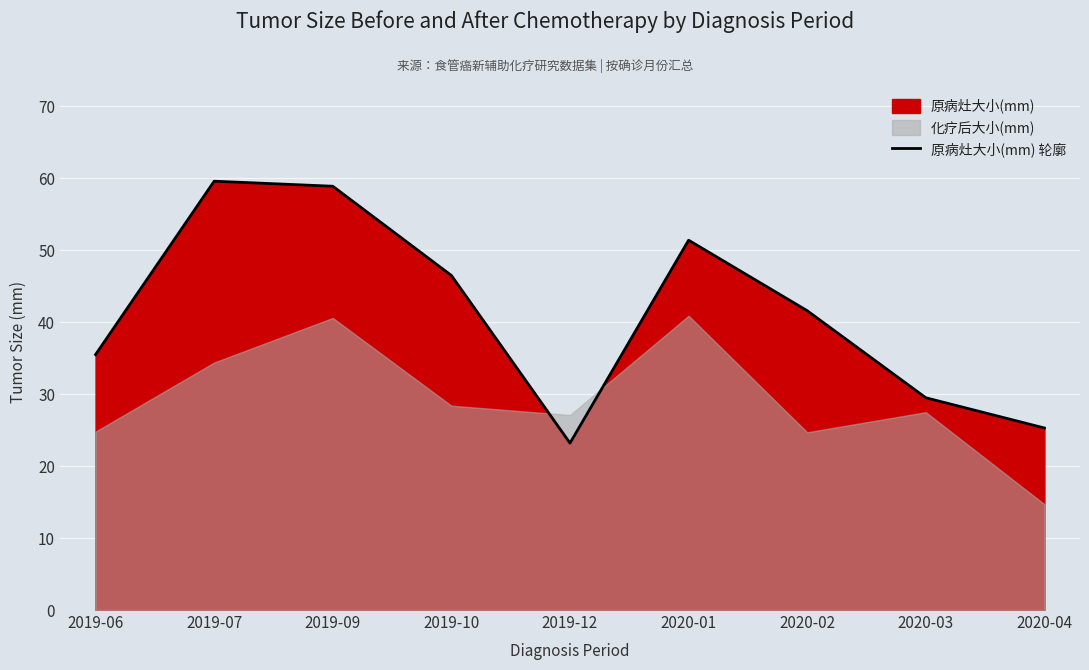

True or false: there are more than 0 points higher than both neighbors.

True